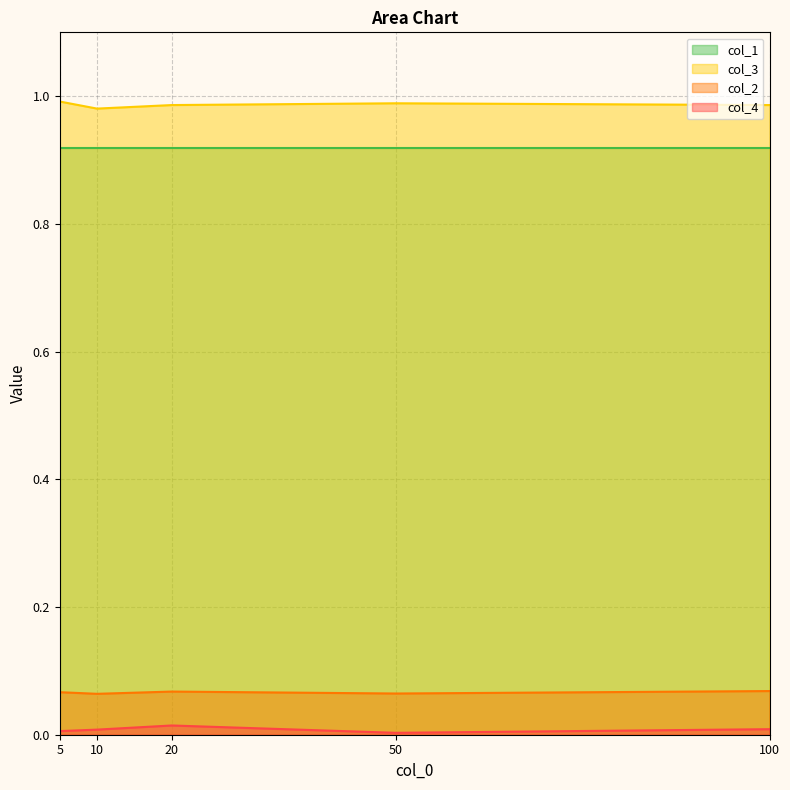

What is the approximate value of col_2 at 100?

0.1